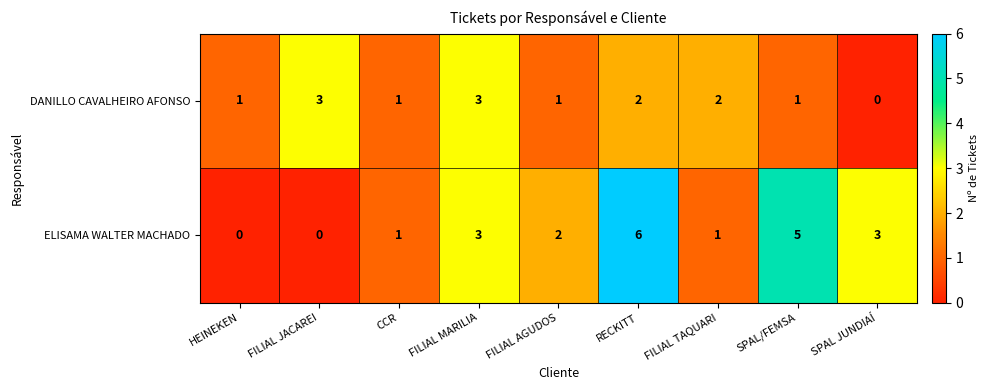

The value of DANILLO CAVALHEIRO AFONSO at CCR is 1. True or false?

True